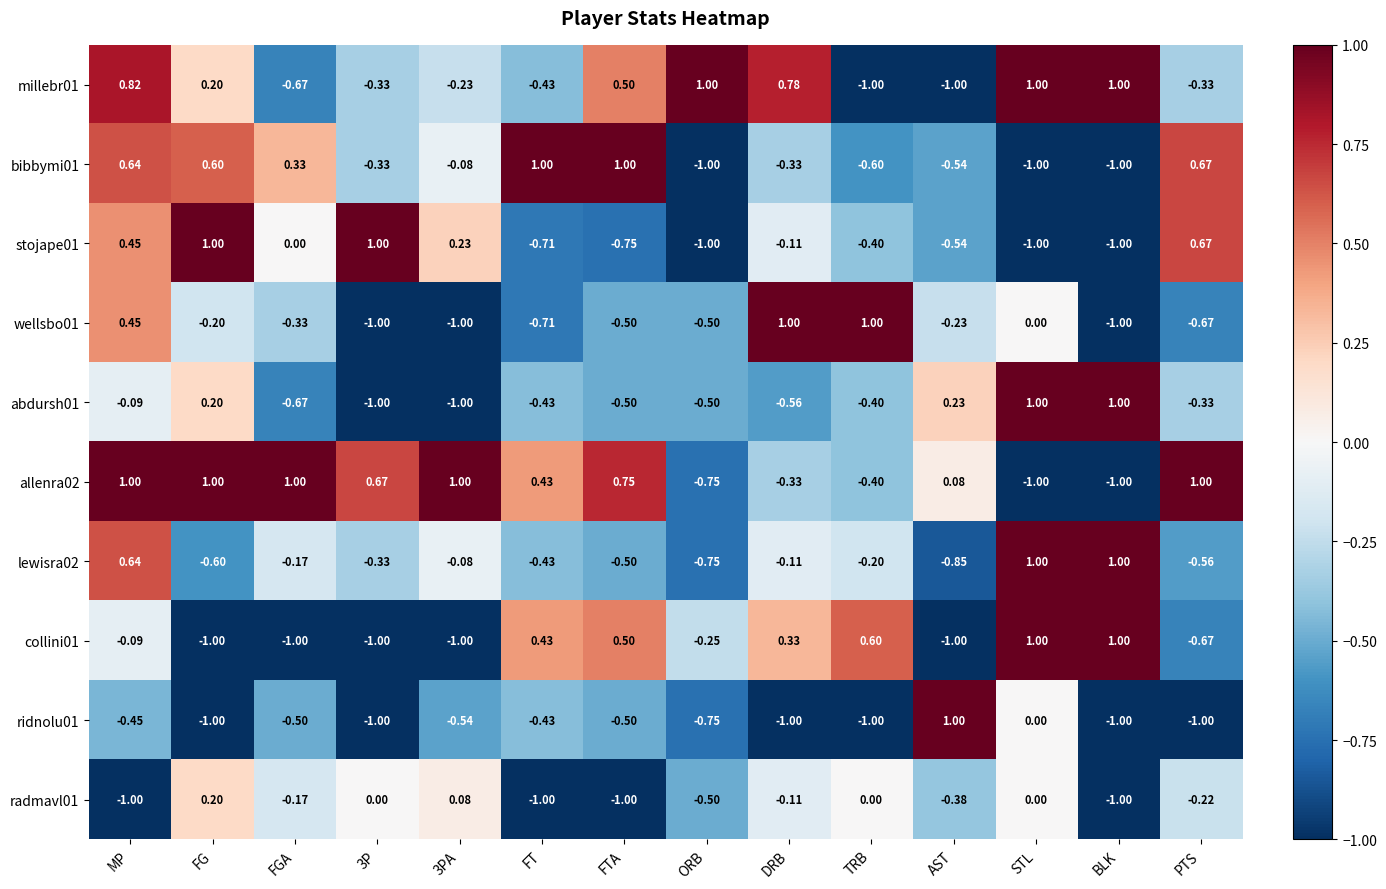

Is the value of lewisra02 at AST greater than the value of wellsbo01 at PTS?

No